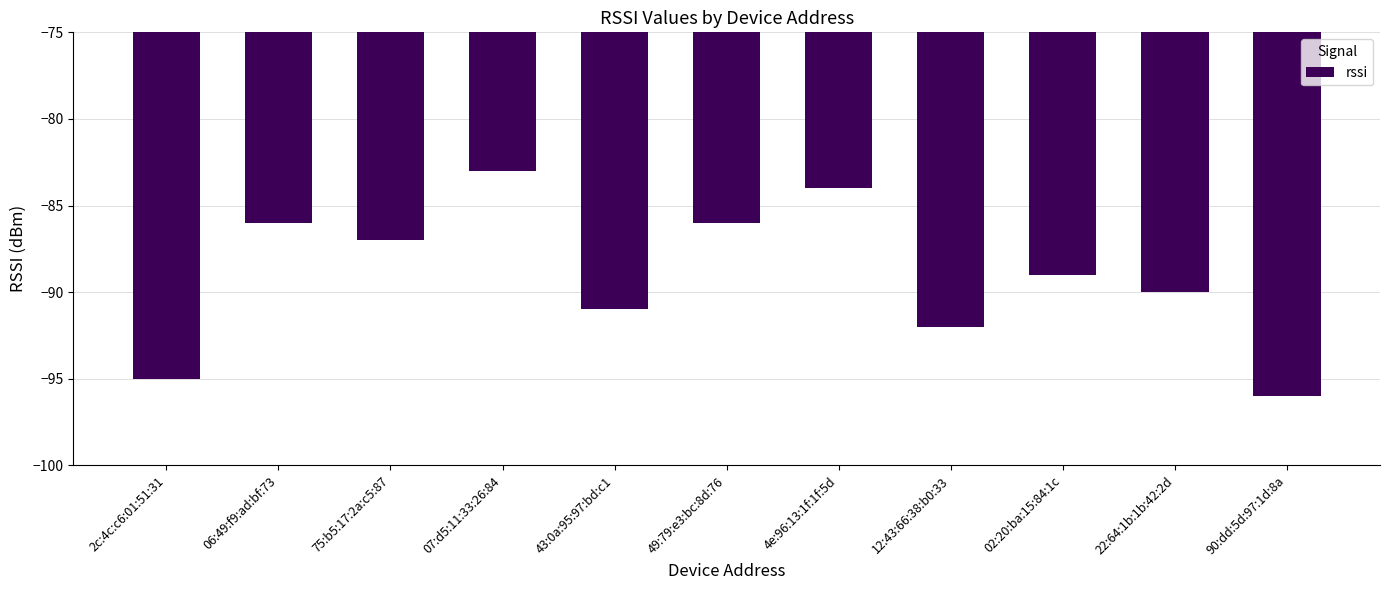

Which label corresponds to the smallest value in the chart?

90:dd:5d:97:1d:8a